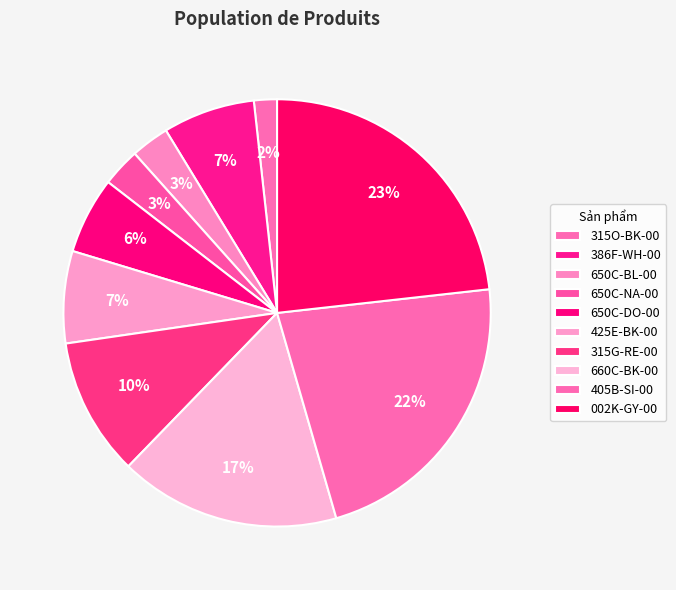

Which category has the biggest portion of the pie?

002K-GY-00